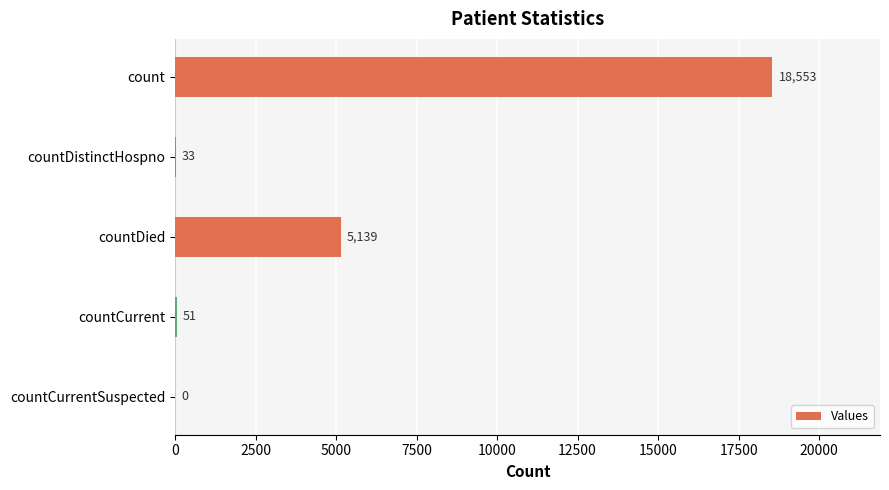

Reading bottom to top, what are all the values shown in this chart?

countCurrentSuspected=0	countCurrent=51	countDied=5139	countDistinctHospno=33	count=18553